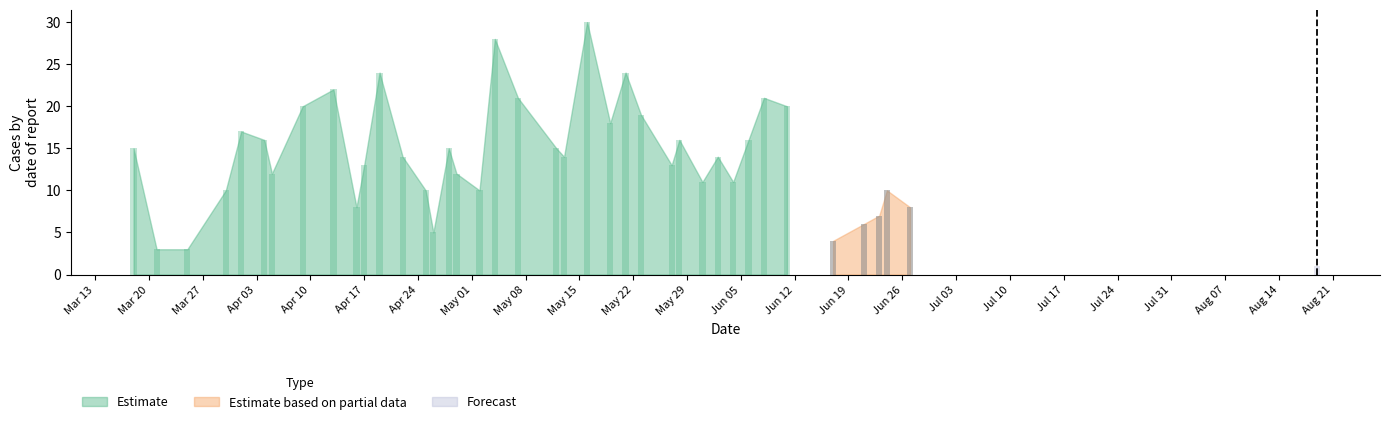

How many bars are there in total?

120